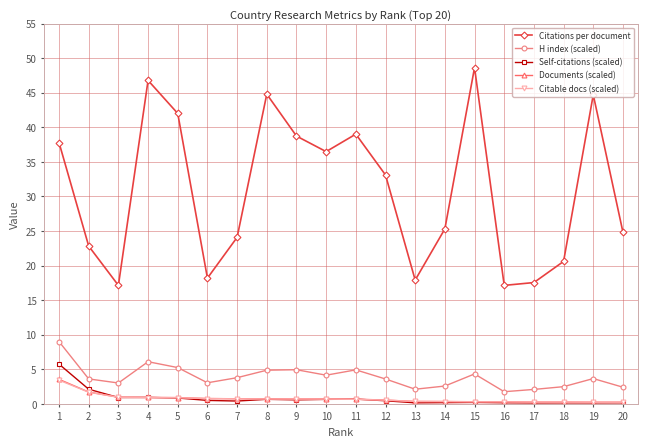

At which category does Citations per document reach its first local peak?

4